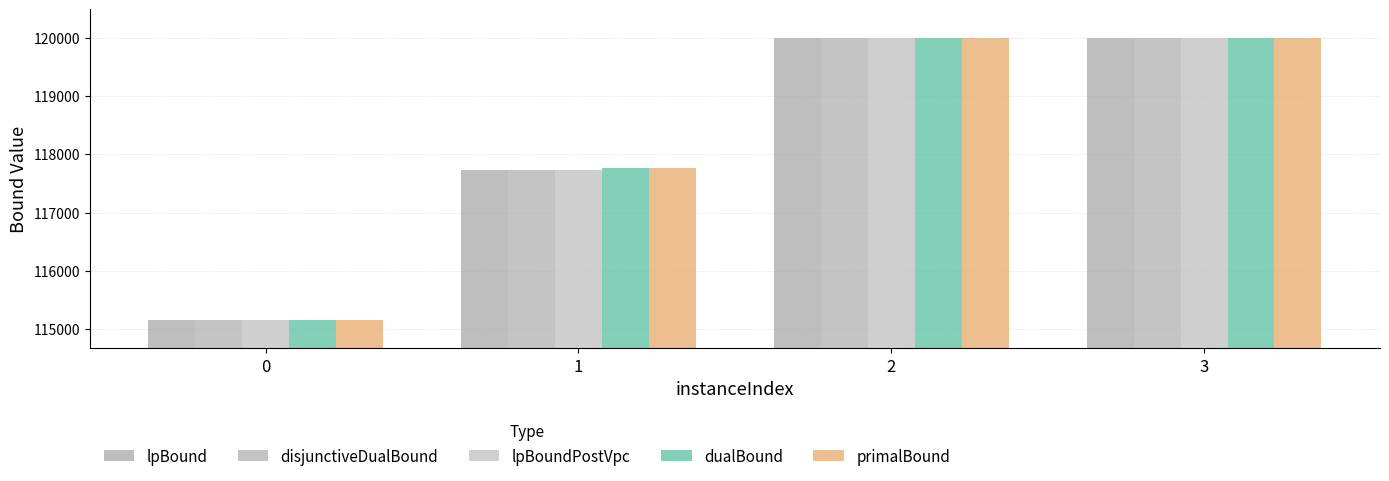

Does the chart contain stacked bars?

No